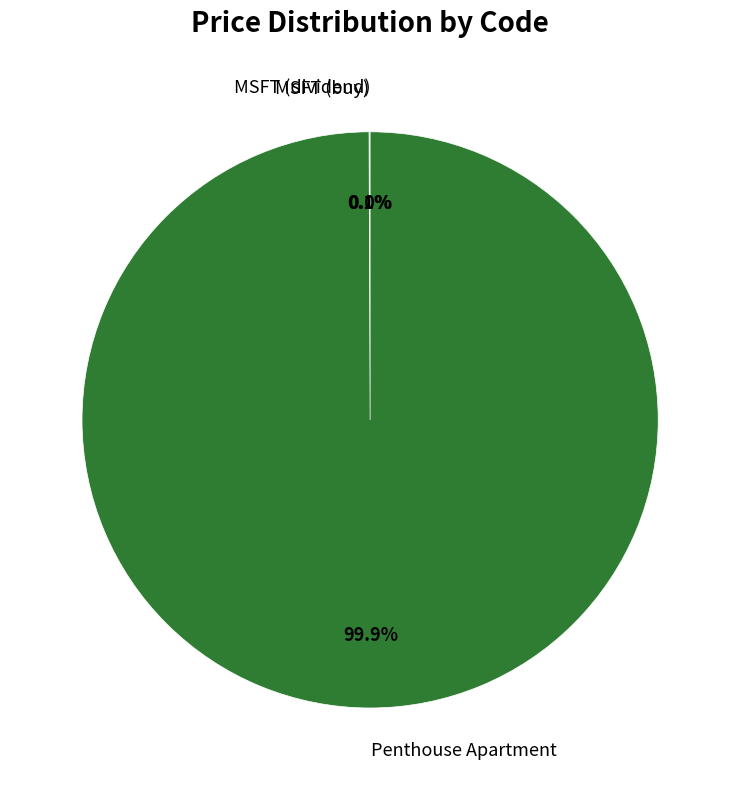

Which category has the biggest portion of the pie?

Penthouse Apartment